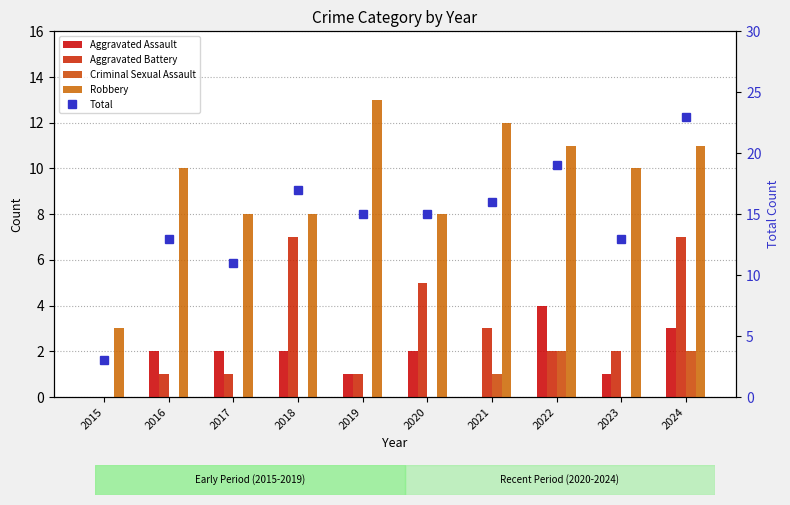

Between 2017 and 2022, which is larger?

2022